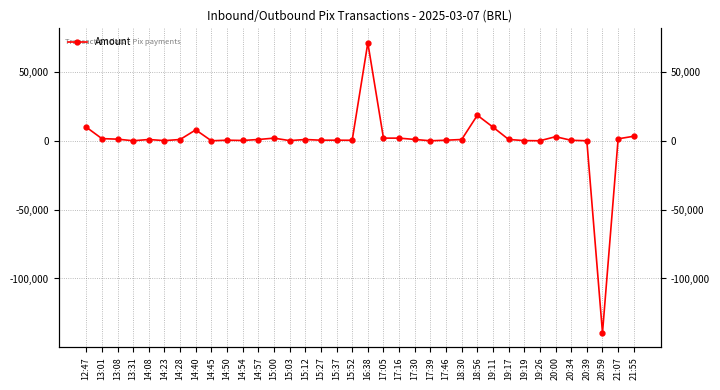

Rank the categories by value from lowest to highest.

20:59, 17:39, 14:45, 13:31, 19:26, 20:39, 14:23, 15:03, 19:19, 14:54, 20:34, 15:52, 14:50, 15:27, 15:37, 17:46, 14:08, 14:28, 14:57, 15:12, 18:30, 19:17, 17:30, 13:08, 21:07, 13:01, 15:00, 17:05, 17:16, 20:00, 21:55, 14:40, 12:47, 19:11, 18:56, 16:38